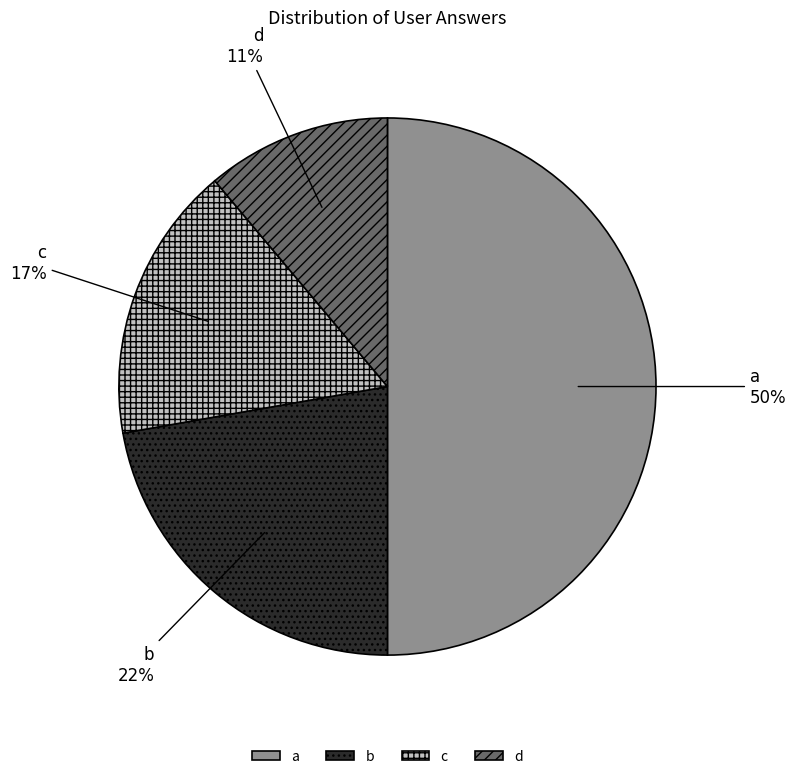

Does d represent more than half of the total?

No